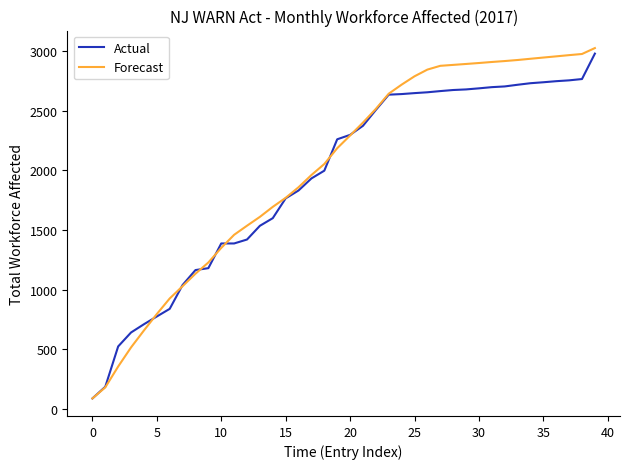

Count the number of data series in this chart.

2